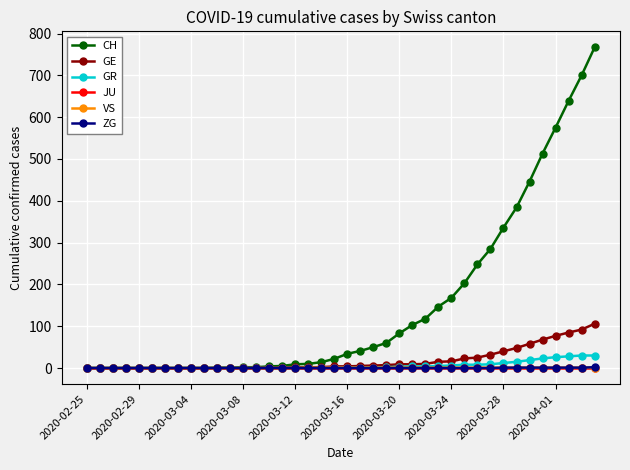

Which series has the largest total across all categories?

CH